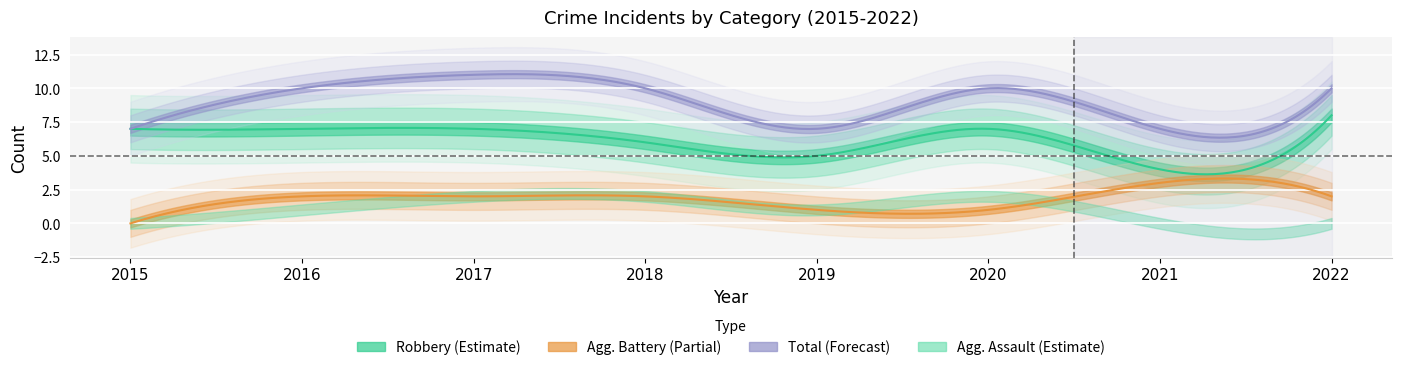

What is the sum of all Aggravated Assault values?

8